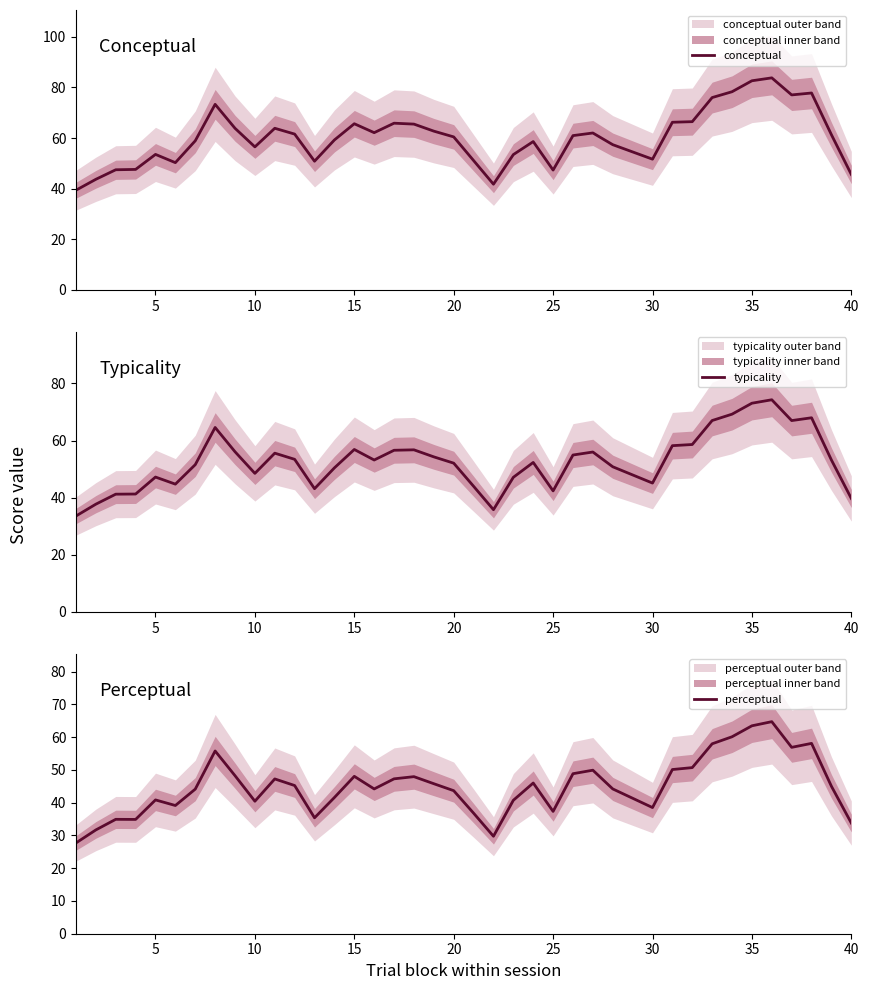

At how many categories does at least one series exceed 41?

38